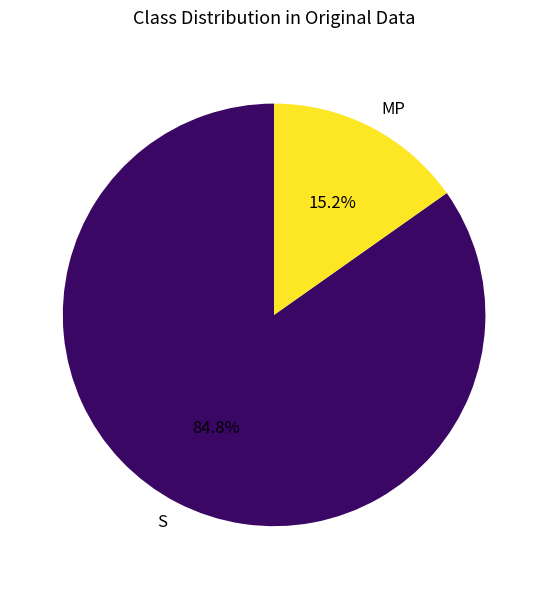

How many slices are in this pie chart?

2